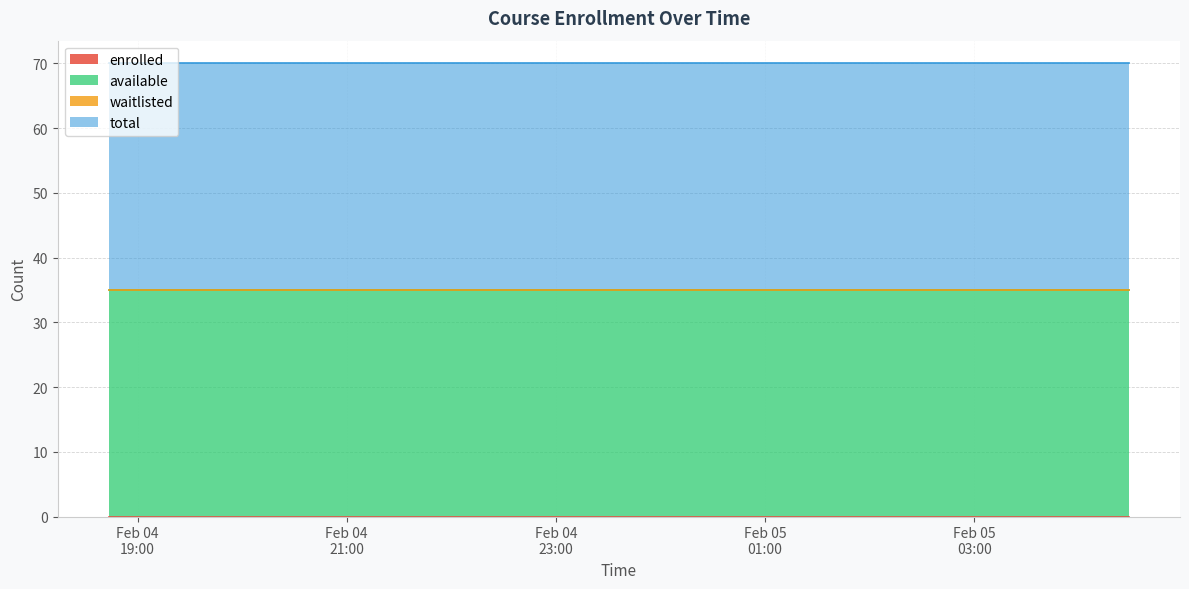

At which category is the sum across all series the highest?

2025-02-04T18:43:30